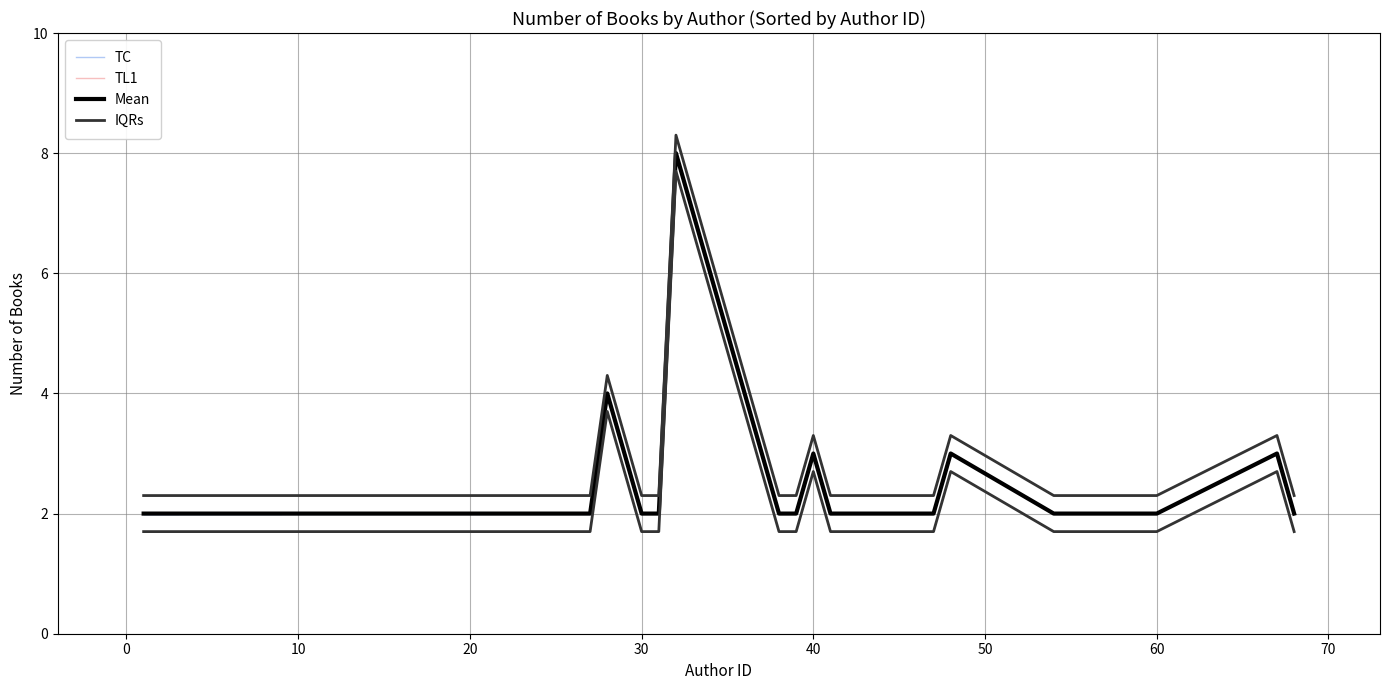

What is the smallest value displayed?

2